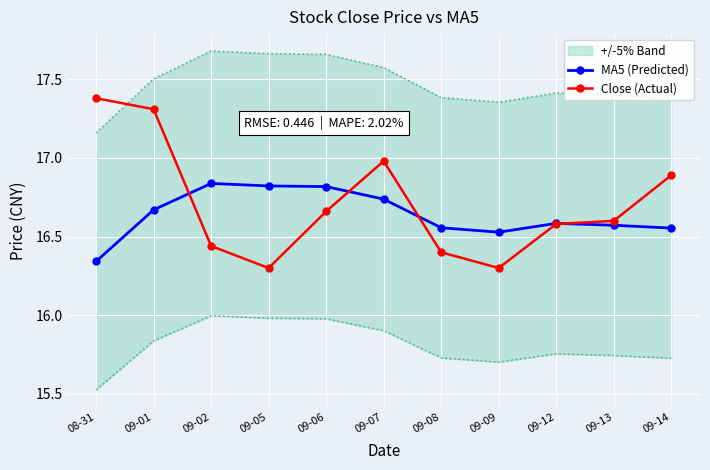

At how many categories does at least one series exceed 17?

2